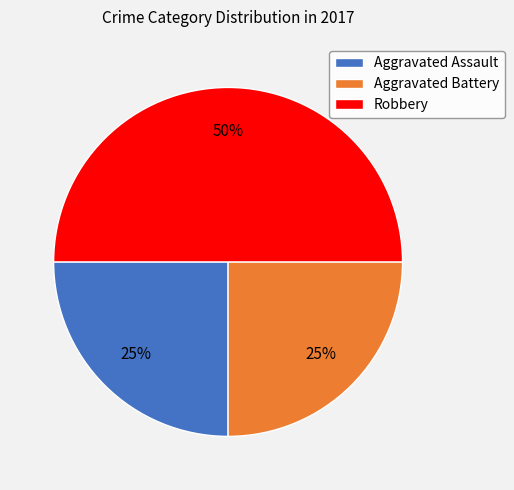

Is it true that Robbery is 50% of the pie?

True